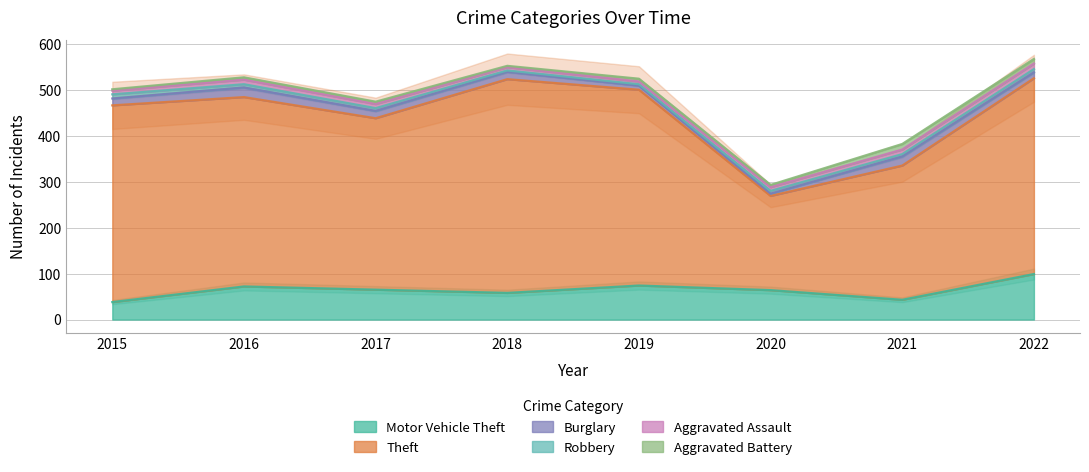

What value does the Burglary series have at 2021, to the nearest 5?

20